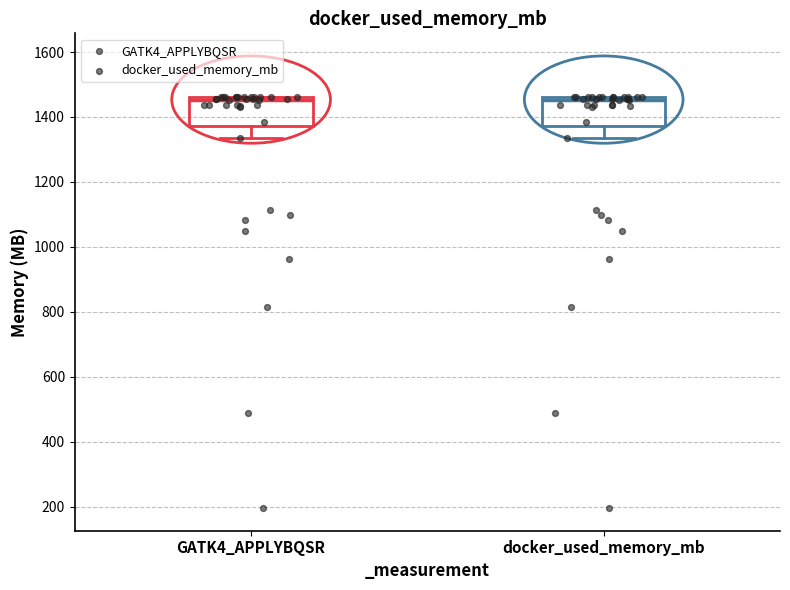

Reading left to right, read every box against the y-axis: the position of its median line, the range the box covers, and the ends of its whiskers. The values are not printed on the chart, so give them approximately, as read against the axis.

GATK4_APPLYBQSR: median 1460 (just below the box's upper edge), box 1380 to 1460, whiskers 1340 to 1460
docker_used_memory_mb: median 1460 (just below the box's upper edge), box 1380 to 1460, whiskers 1340 to 1460